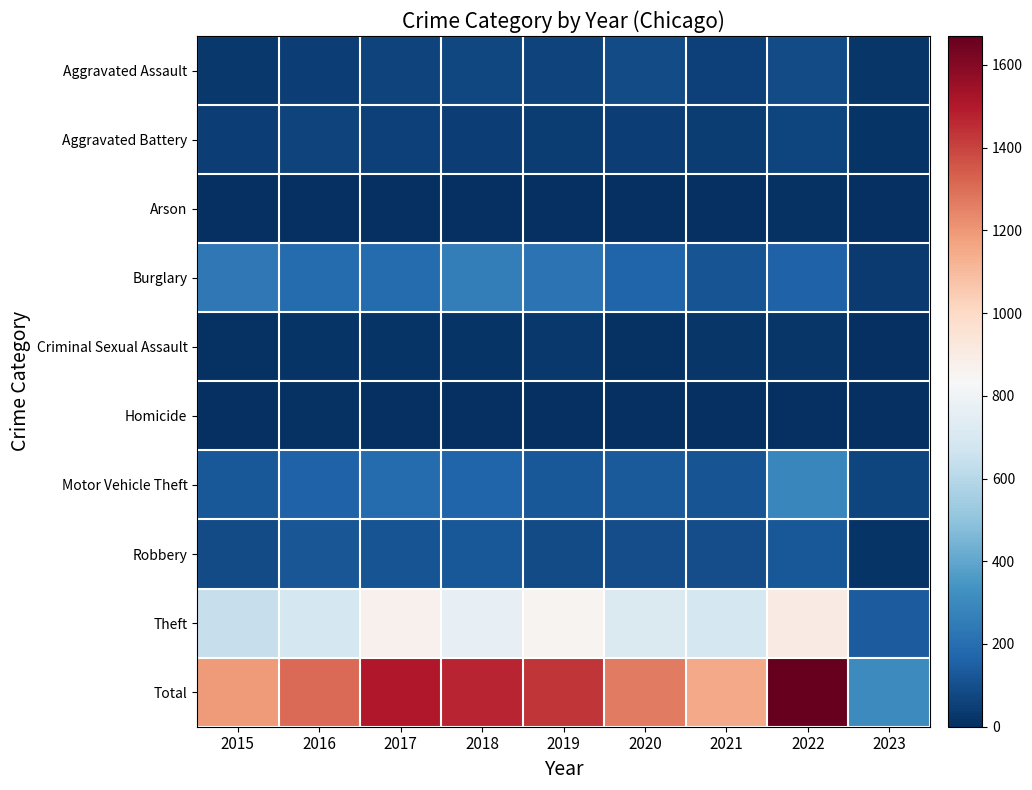

Rank the series by their maximum value, from highest to lowest.

Total, Theft, Motor Vehicle Theft, Burglary, Robbery, Aggravated Assault, Aggravated Battery, Criminal Sexual Assault, Homicide, Arson